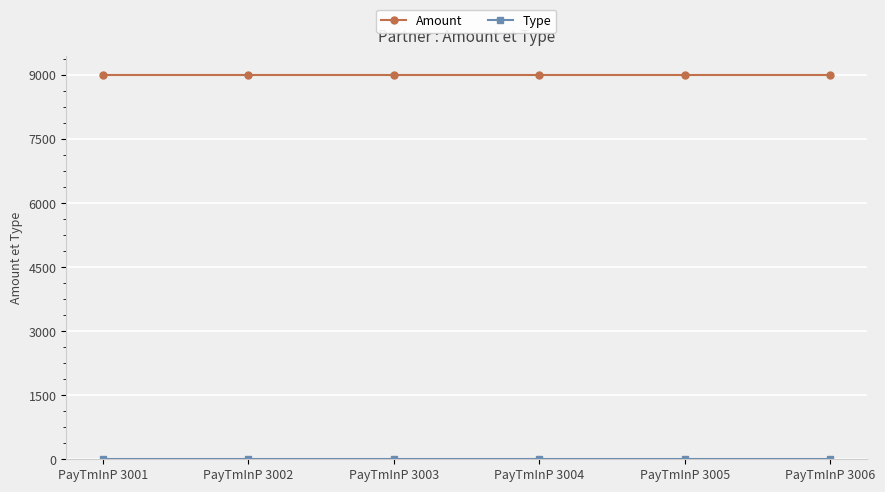

Count the number of data series in this chart.

2